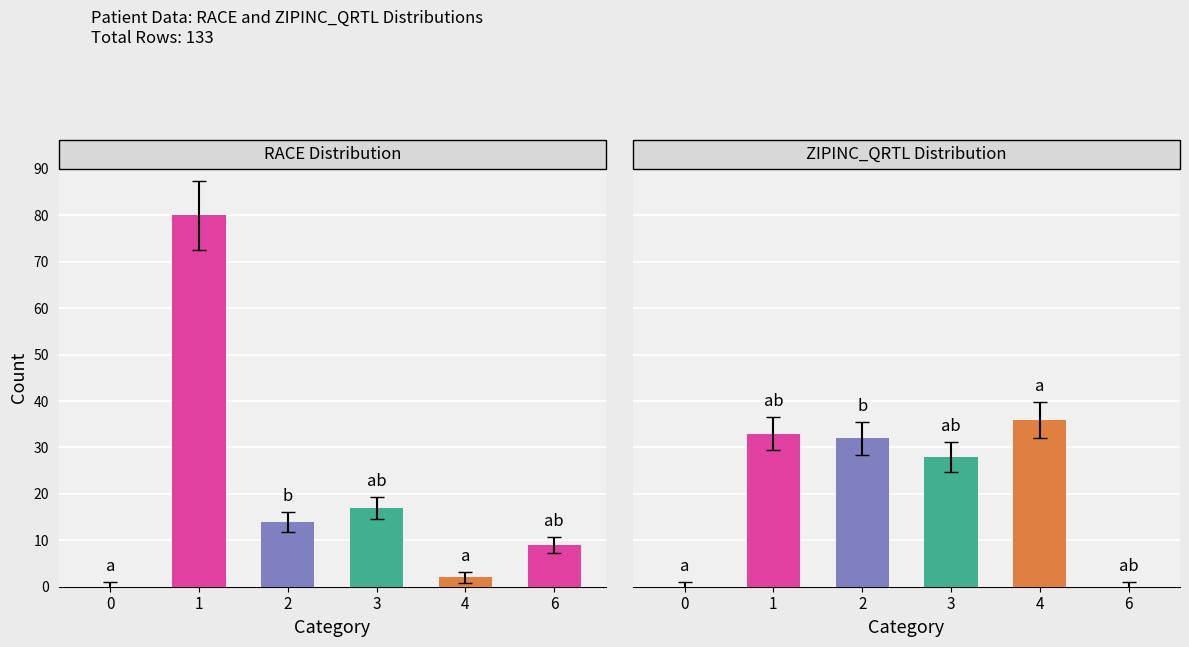

At which category is the sum across all series the highest?

1